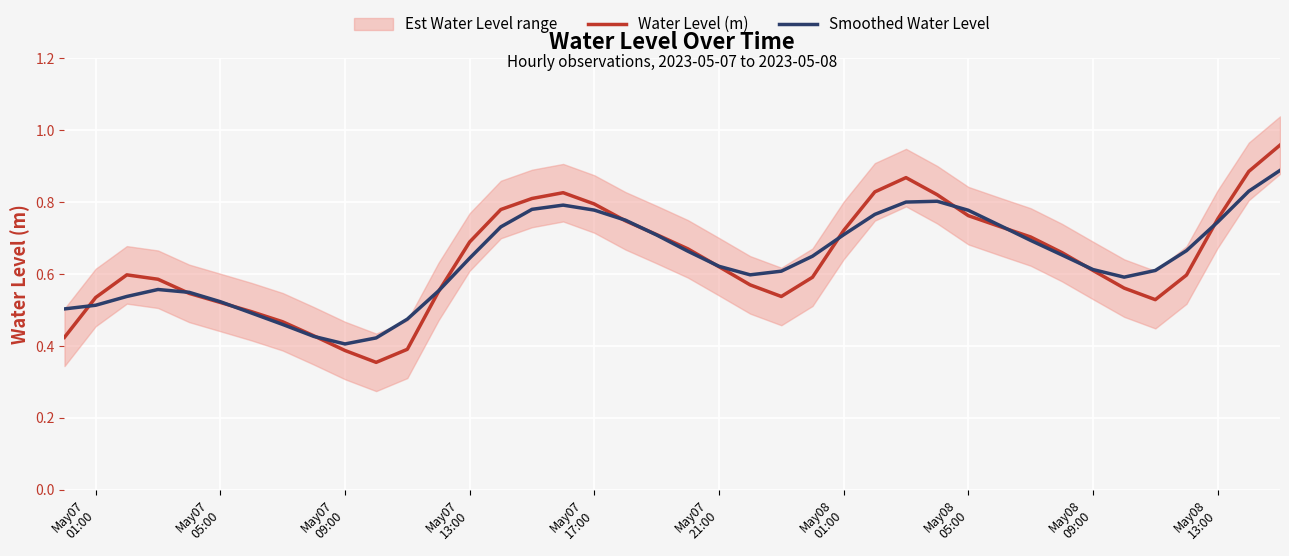

Rank the series by their maximum value, from lowest to highest.

Smoothed Water Level, Water Level (m)